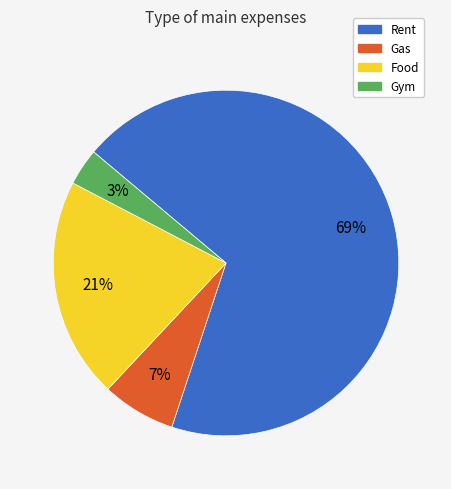

Does Rent represent more than half of the total?

Yes